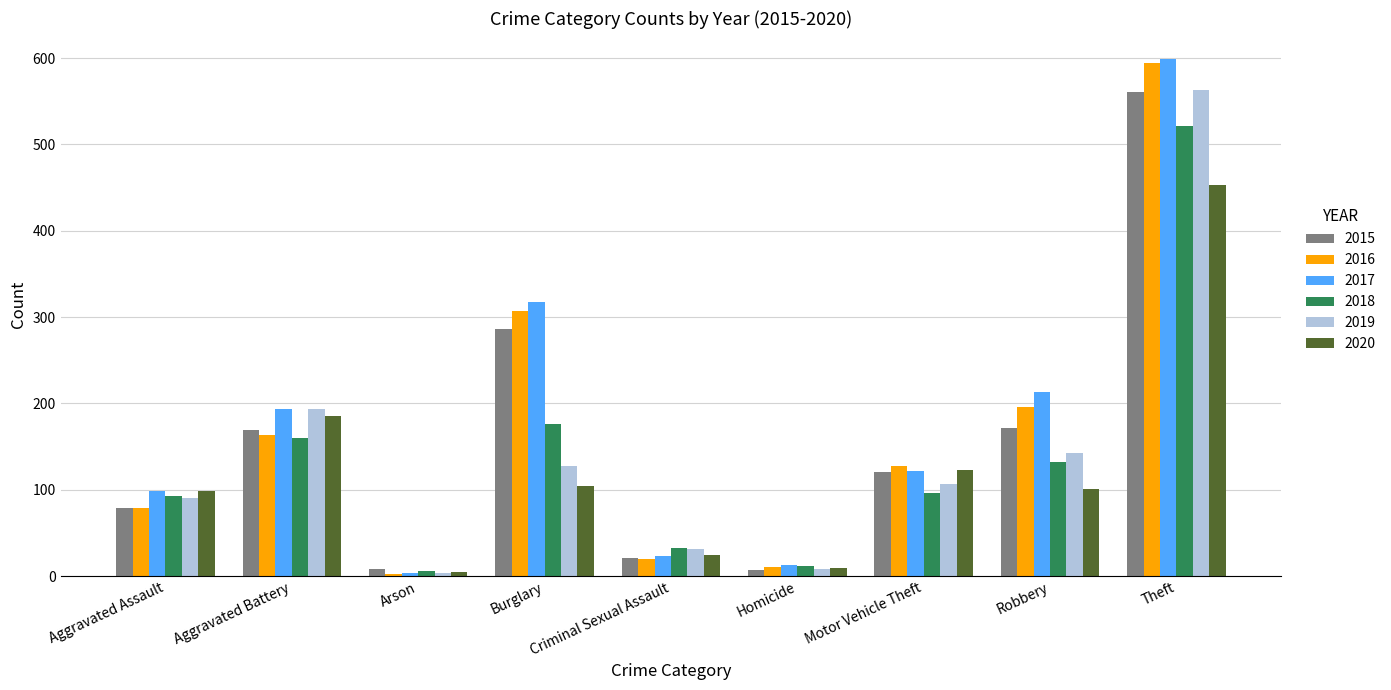

What is the difference between the 2017 values at Theft and Aggravated Battery?

405